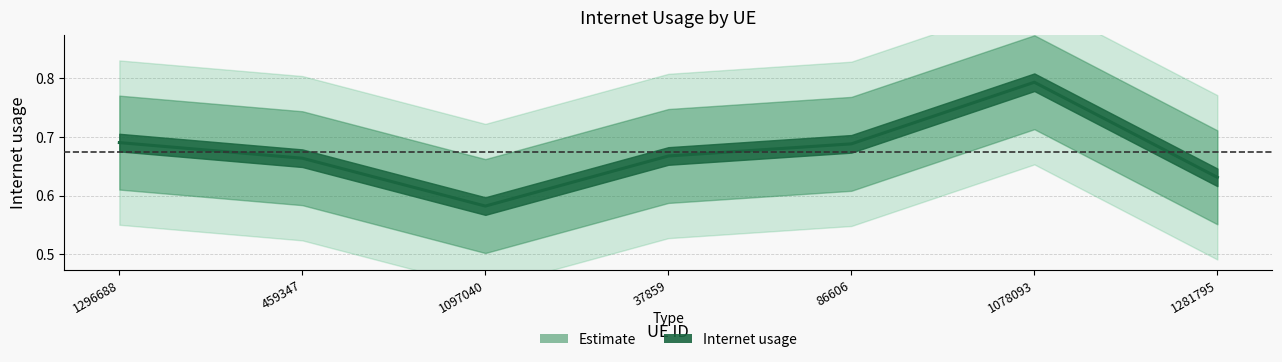

List the labels in order of value, smallest first.

1097040, 1281795, 459347, 37859, 86606, 1296688, 1078093